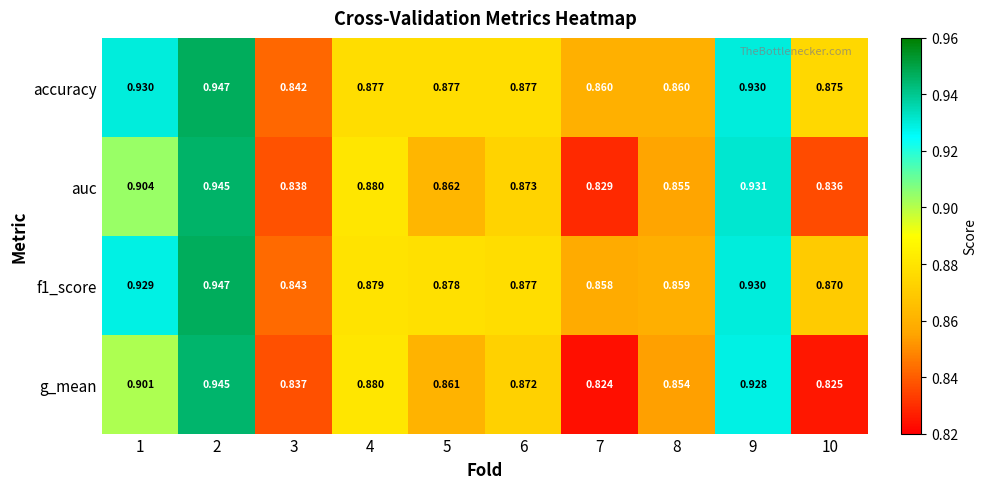

How many data points does each series have?

10